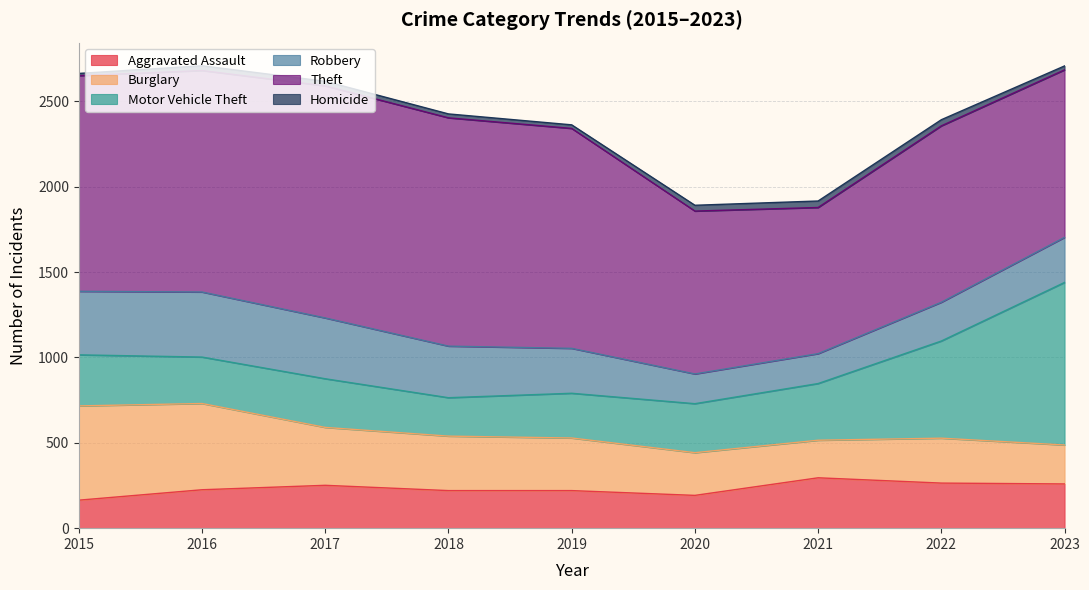

Between 2020 and 2015, which is larger?

2020